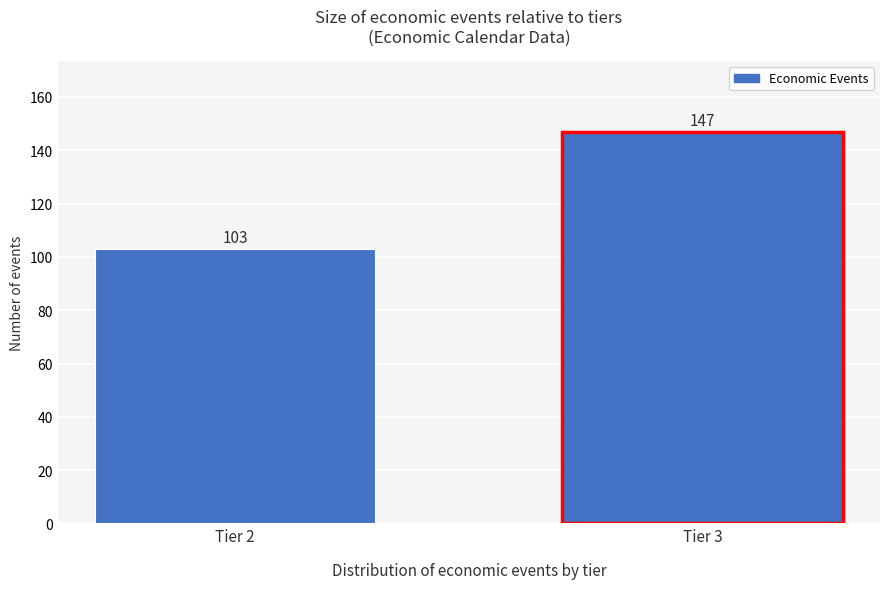

Reading left to right, extract all data points from this chart.

103	147